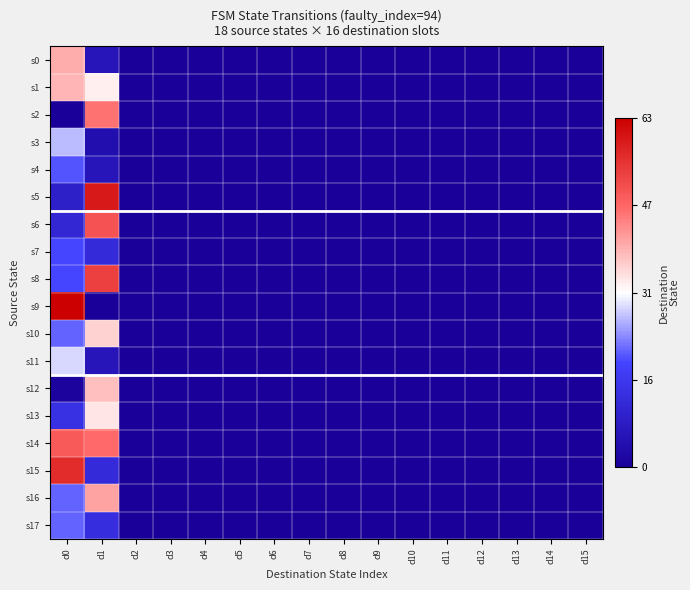

Reading right to left, transcribe all the data shown in this chart.

s0: d15=0.0	d14=0.0	d13=0.0	d12=0.0	d11=0.0	d10=0.0	d9=0.0	d8=0.0	d7=0.0	d6=0.0	d5=0.0	d4=0.0	d3=0.0	d2=0.0	d1=0.1	d0=0.6
s1: d15=0.0	d14=0.0	d13=0.0	d12=0.0	d11=0.0	d10=0.0	d9=0.0	d8=0.0	d7=0.0	d6=0.0	d5=0.0	d4=0.0	d3=0.0	d2=0.0	d1=0.5	d0=0.6
s2: d15=0.0	d14=0.0	d13=0.0	d12=0.0	d11=0.0	d10=0.0	d9=0.0	d8=0.0	d7=0.0	d6=0.0	d5=0.0	d4=0.0	d3=0.0	d2=0.0	d1=0.7	d0=0.0
s3: d15=0.0	d14=0.0	d13=0.0	d12=0.0	d11=0.0	d10=0.0	d9=0.0	d8=0.0	d7=0.0	d6=0.0	d5=0.0	d4=0.0	d3=0.0	d2=0.0	d1=0.1	d0=0.4
s4: d15=0.0	d14=0.0	d13=0.0	d12=0.0	d11=0.0	d10=0.0	d9=0.0	d8=0.0	d7=0.0	d6=0.0	d5=0.0	d4=0.0	d3=0.0	d2=0.0	d1=0.1	d0=0.3
s5: d15=0.0	d14=0.0	d13=0.0	d12=0.0	d11=0.0	d10=0.0	d9=0.0	d8=0.0	d7=0.0	d6=0.0	d5=0.0	d4=0.0	d3=0.0	d2=0.0	d1=0.9	d0=0.1
s6: d15=0.0	d14=0.0	d13=0.0	d12=0.0	d11=0.0	d10=0.0	d9=0.0	d8=0.0	d7=0.0	d6=0.0	d5=0.0	d4=0.0	d3=0.0	d2=0.0	d1=0.8	d0=0.2
s7: d15=0.0	d14=0.0	d13=0.0	d12=0.0	d11=0.0	d10=0.0	d9=0.0	d8=0.0	d7=0.0	d6=0.0	d5=0.0	d4=0.0	d3=0.0	d2=0.0	d1=0.2	d0=0.3
s8: d15=0.0	d14=0.0	d13=0.0	d12=0.0	d11=0.0	d10=0.0	d9=0.0	d8=0.0	d7=0.0	d6=0.0	d5=0.0	d4=0.0	d3=0.0	d2=0.0	d1=0.8	d0=0.3
s9: d15=0.0	d14=0.0	d13=0.0	d12=0.0	d11=0.0	d10=0.0	d9=0.0	d8=0.0	d7=0.0	d6=0.0	d5=0.0	d4=0.0	d3=0.0	d2=0.0	d1=0.0	d0=1.0
s10: d15=0.0	d14=0.0	d13=0.0	d12=0.0	d11=0.0	d10=0.0	d9=0.0	d8=0.0	d7=0.0	d6=0.0	d5=0.0	d4=0.0	d3=0.0	d2=0.0	d1=0.6	d0=0.3
s11: d15=0.0	d14=0.0	d13=0.0	d12=0.0	d11=0.0	d10=0.0	d9=0.0	d8=0.0	d7=0.0	d6=0.0	d5=0.0	d4=0.0	d3=0.0	d2=0.0	d1=0.1	d0=0.5
s12: d15=0.0	d14=0.0	d13=0.0	d12=0.0	d11=0.0	d10=0.0	d9=0.0	d8=0.0	d7=0.0	d6=0.0	d5=0.0	d4=0.0	d3=0.0	d2=0.0	d1=0.6	d0=0.0
s13: d15=0.0	d14=0.0	d13=0.0	d12=0.0	d11=0.0	d10=0.0	d9=0.0	d8=0.0	d7=0.0	d6=0.0	d5=0.0	d4=0.0	d3=0.0	d2=0.0	d1=0.5	d0=0.2
s14: d15=0.0	d14=0.0	d13=0.0	d12=0.0	d11=0.0	d10=0.0	d9=0.0	d8=0.0	d7=0.0	d6=0.0	d5=0.0	d4=0.0	d3=0.0	d2=0.0	d1=0.7	d0=0.8
s15: d15=0.0	d14=0.0	d13=0.0	d12=0.0	d11=0.0	d10=0.0	d9=0.0	d8=0.0	d7=0.0	d6=0.0	d5=0.0	d4=0.0	d3=0.0	d2=0.0	d1=0.2	d0=0.9
s16: d15=0.0	d14=0.0	d13=0.0	d12=0.0	d11=0.0	d10=0.0	d9=0.0	d8=0.0	d7=0.0	d6=0.0	d5=0.0	d4=0.0	d3=0.0	d2=0.0	d1=0.7	d0=0.3
s17: d15=0.0	d14=0.0	d13=0.0	d12=0.0	d11=0.0	d10=0.0	d9=0.0	d8=0.0	d7=0.0	d6=0.0	d5=0.0	d4=0.0	d3=0.0	d2=0.0	d1=0.2	d0=0.3